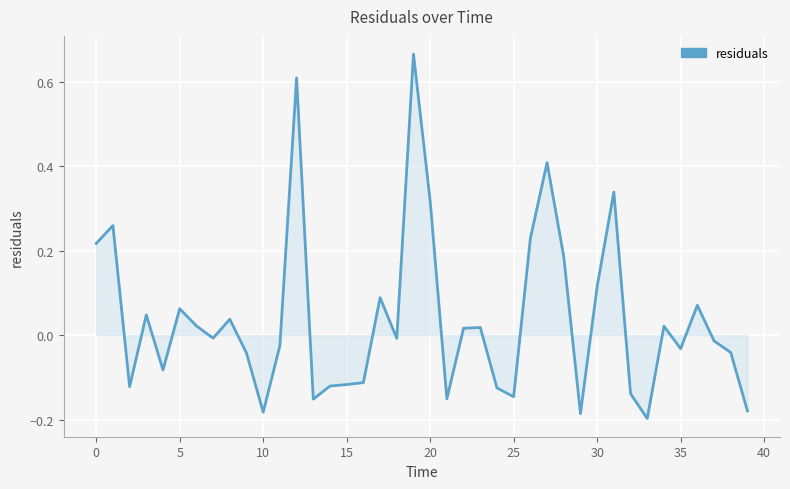

How many interior local valleys (lower than both neighbors) does the data have?

11